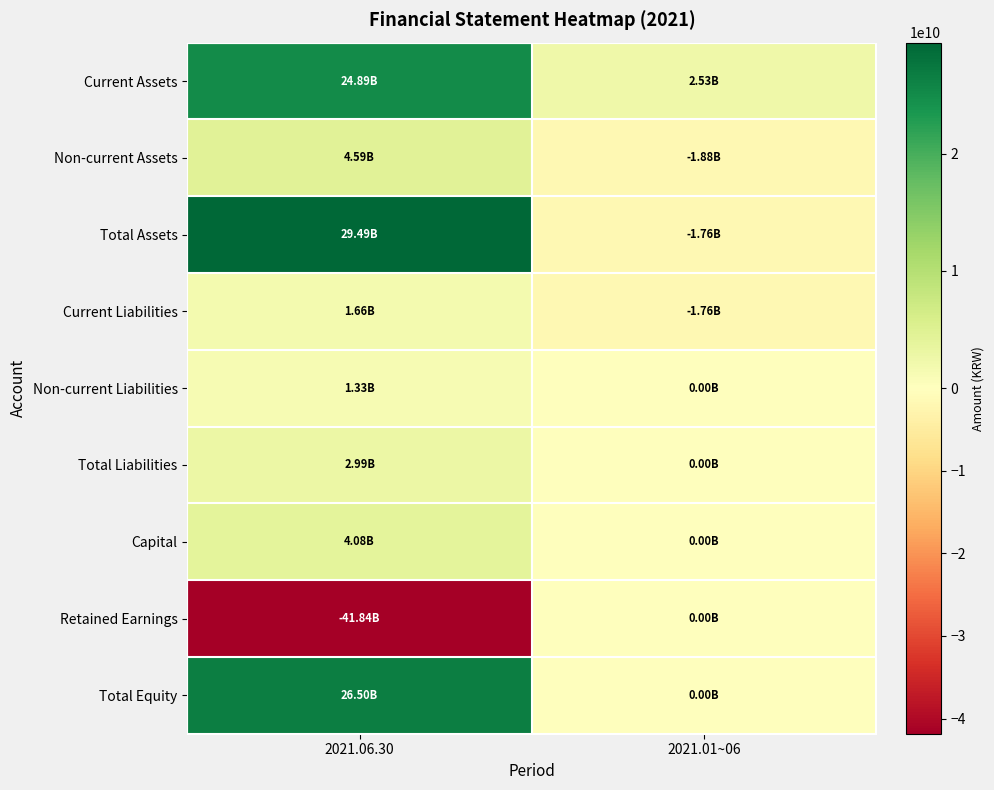

Count the number of data series in this chart.

9